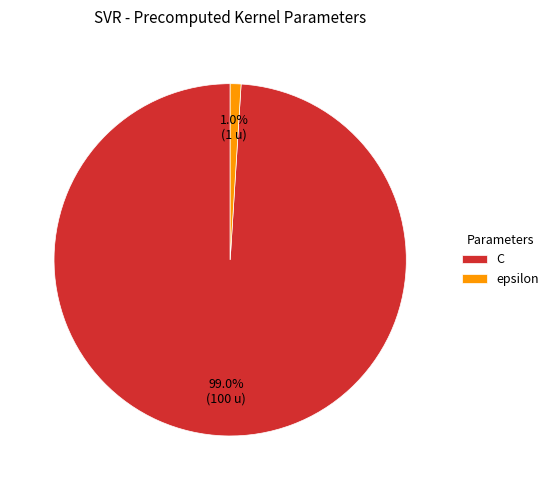

What is the smallest slice in the pie chart?

epsilon